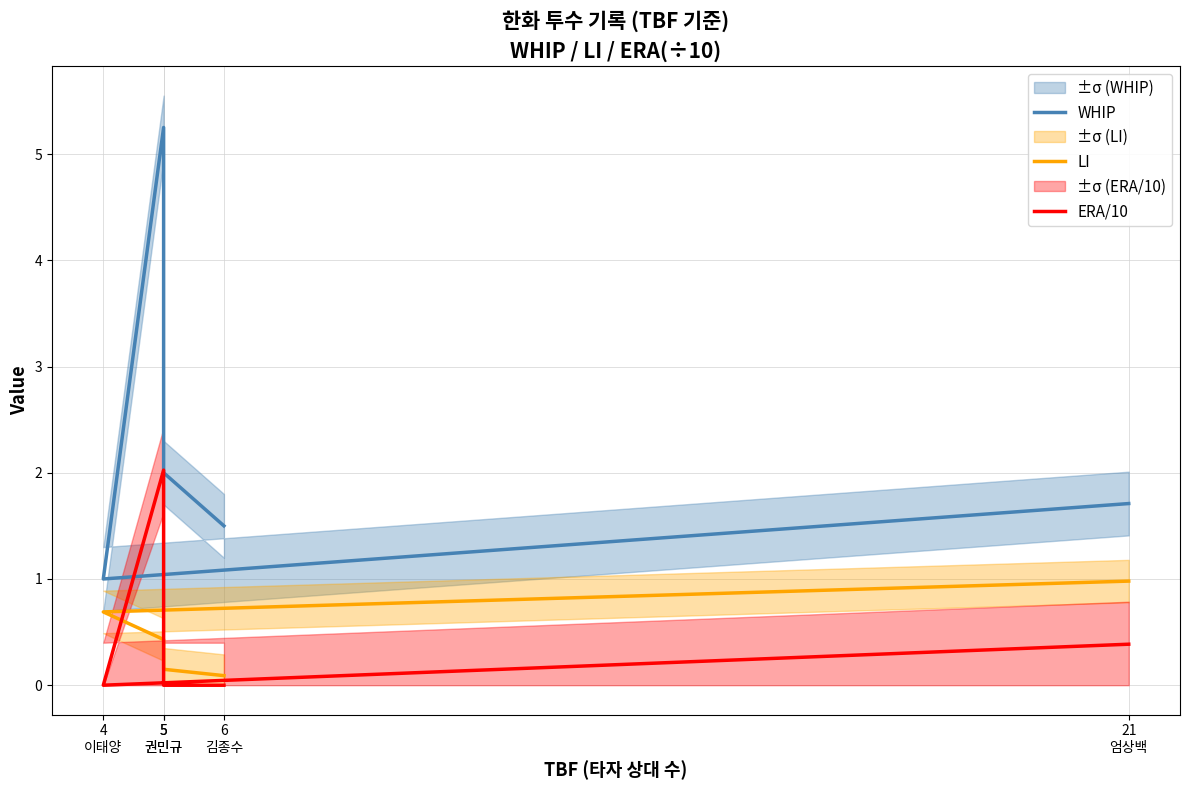

How many series are shown in this chart?

3